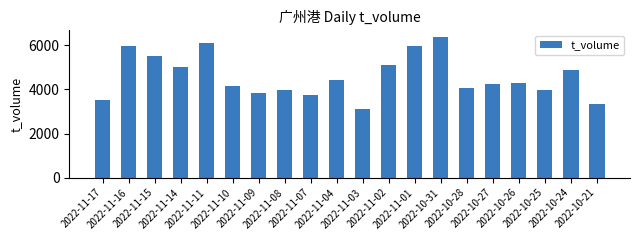

What is the change in value from 2022-11-02 to 2022-10-28?

-1050